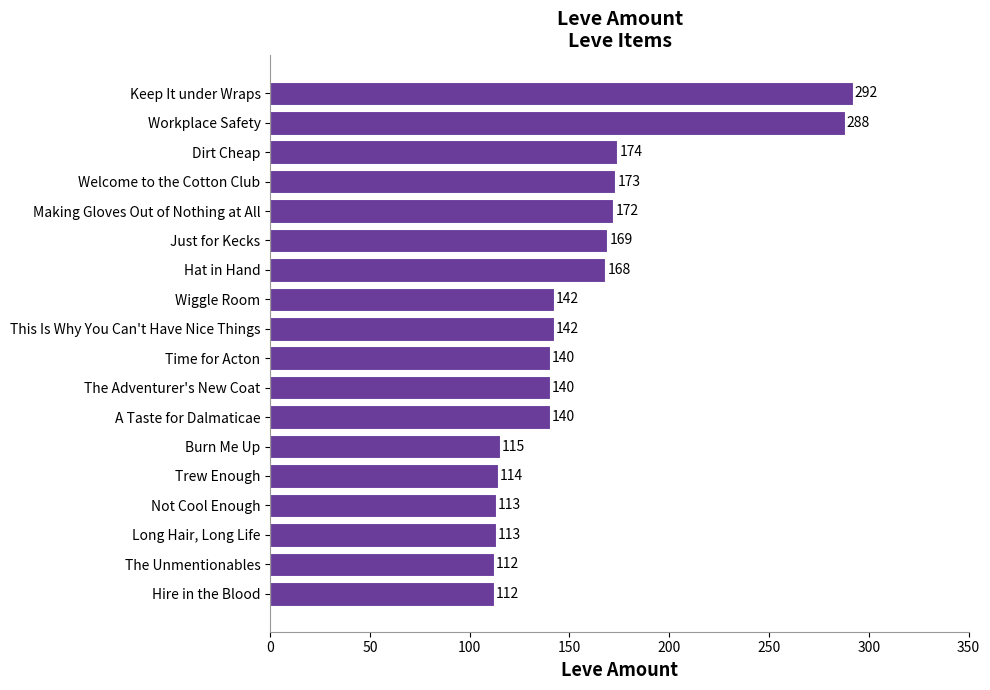

What is the smallest value displayed?

112